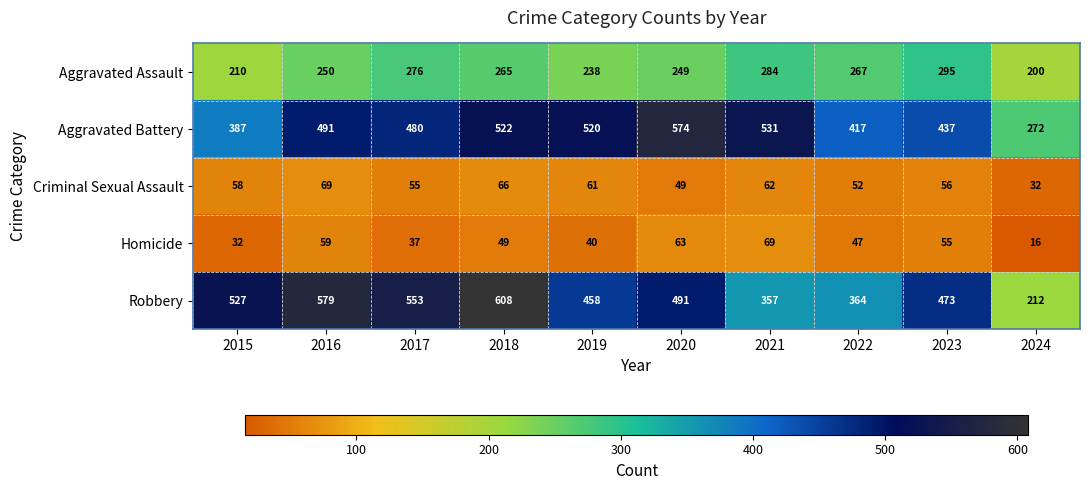

The value of Homicide at 2017 is 8. True or false?

False